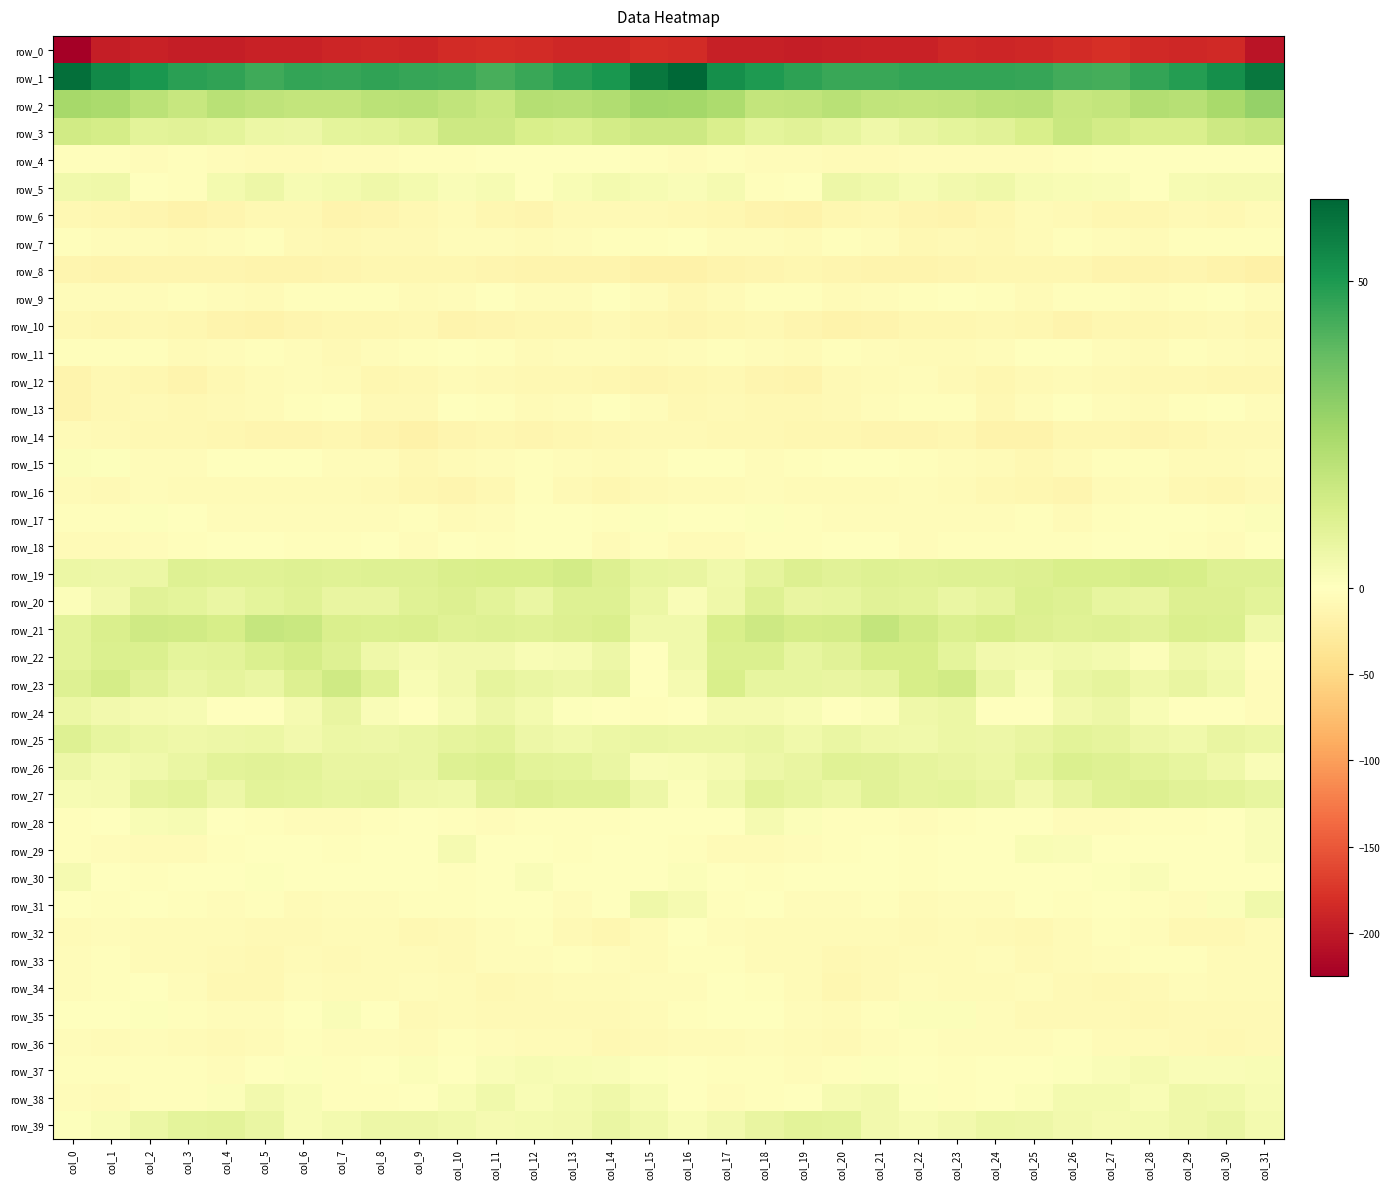

The value of row_24 at col_31 is -6.5. True or false?

False